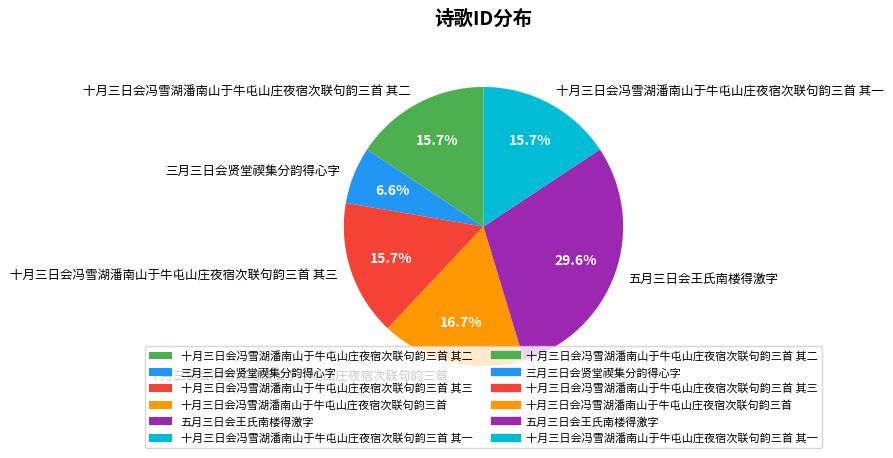

Which slice is the largest?

五月三日会王氏南楼得激字